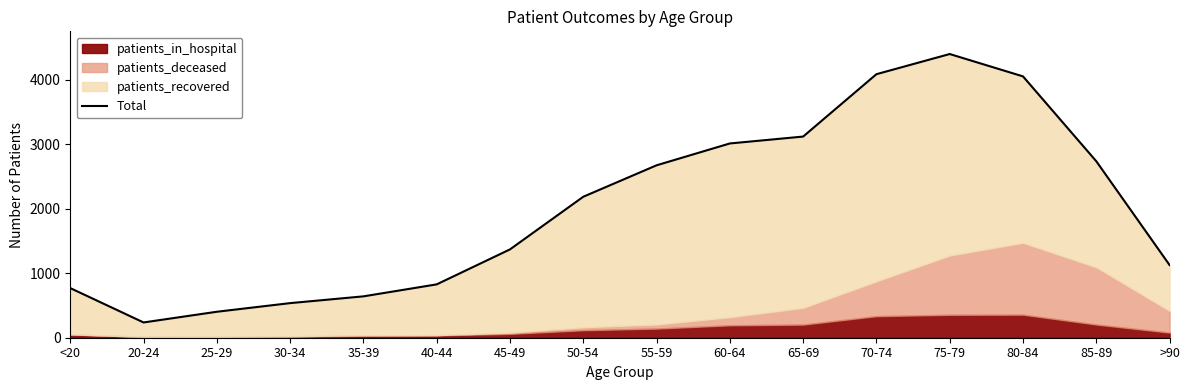

Between 65-69 and 75-79, which is larger?

75-79